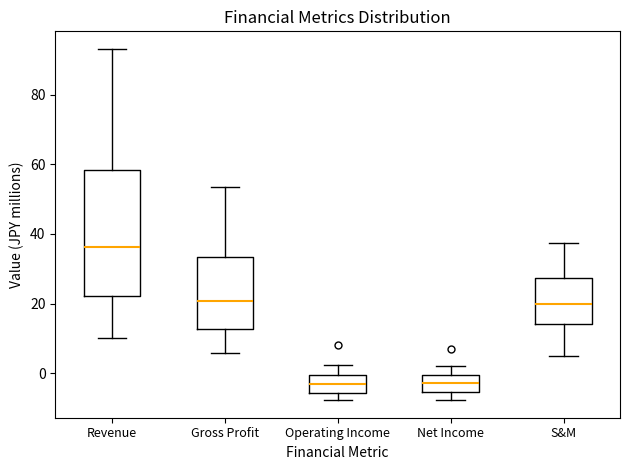

Comparing the boxes themselves (not the whiskers), which one is the tallest?

Revenue